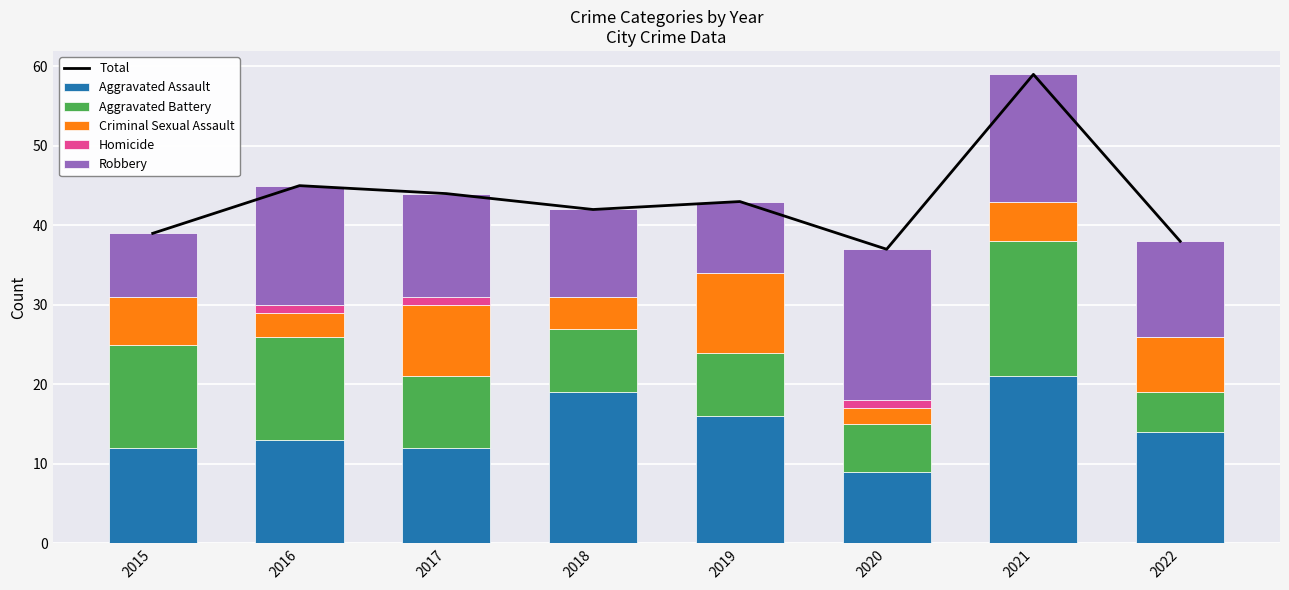

At which category is the sum across all series the highest?

2021